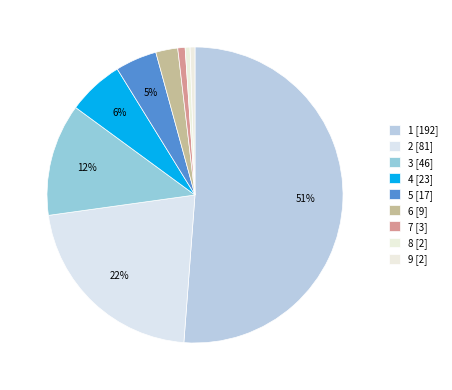

How many slices are in this pie chart?

9